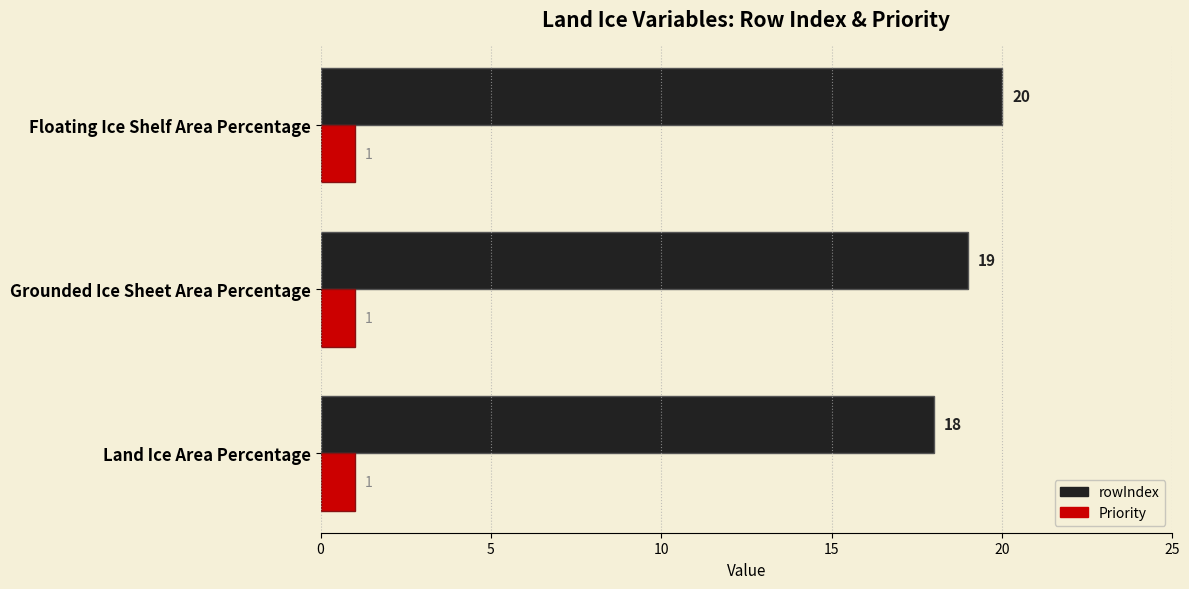

How many rowIndex values are between 18 and 20?

3